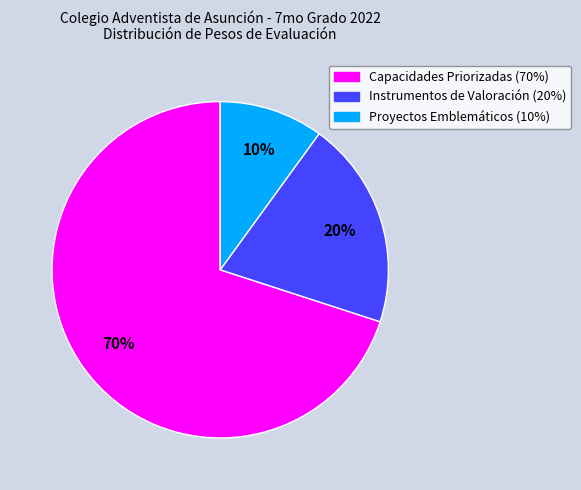

Between Proyectos Emblemáticos (10%) and Capacidades Priorizadas (70%), which is larger?

Capacidades Priorizadas (70%)